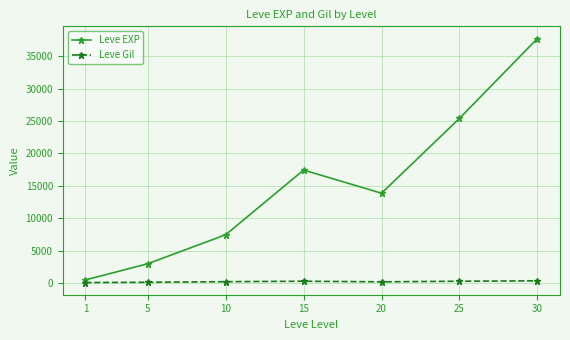

True or false: Leve Gil and Leve EXP intersect in this chart.

False